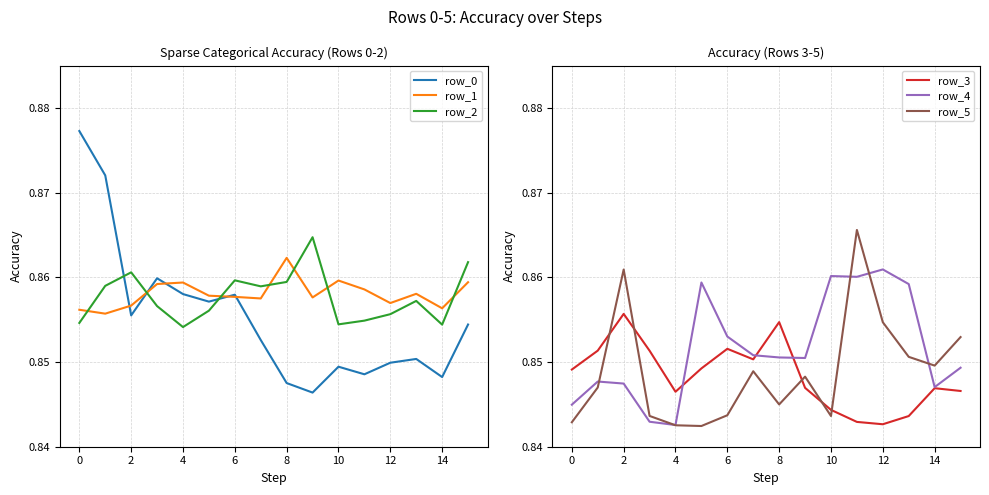

The row_2 series shows 0.9 at 14. True or false?

True